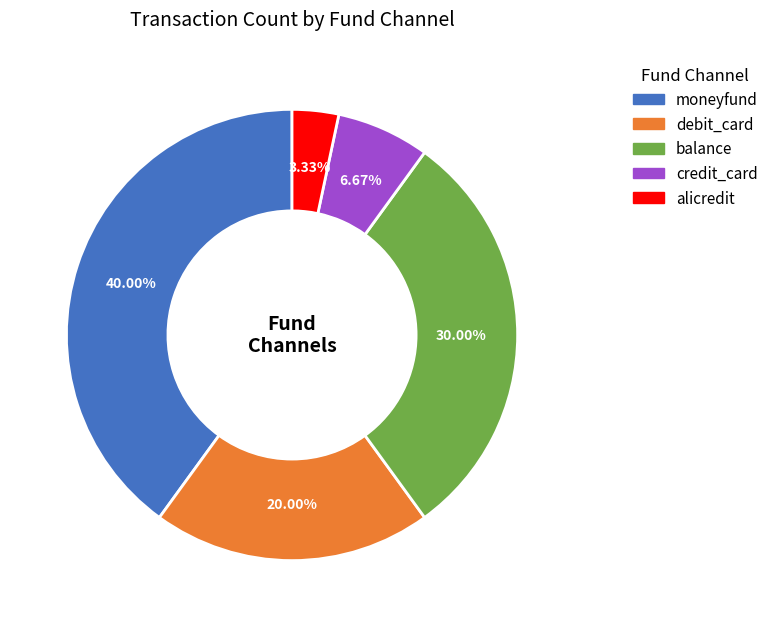

Approximately how many times larger is the value at balance compared to alicredit?

9.0